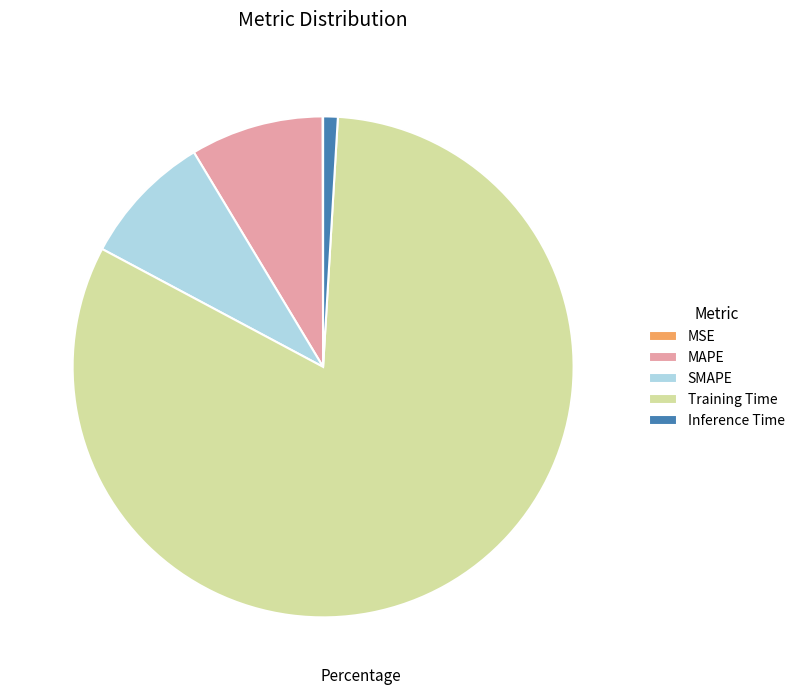

The Training Time slice represents 70% of the pie. True or false?

False